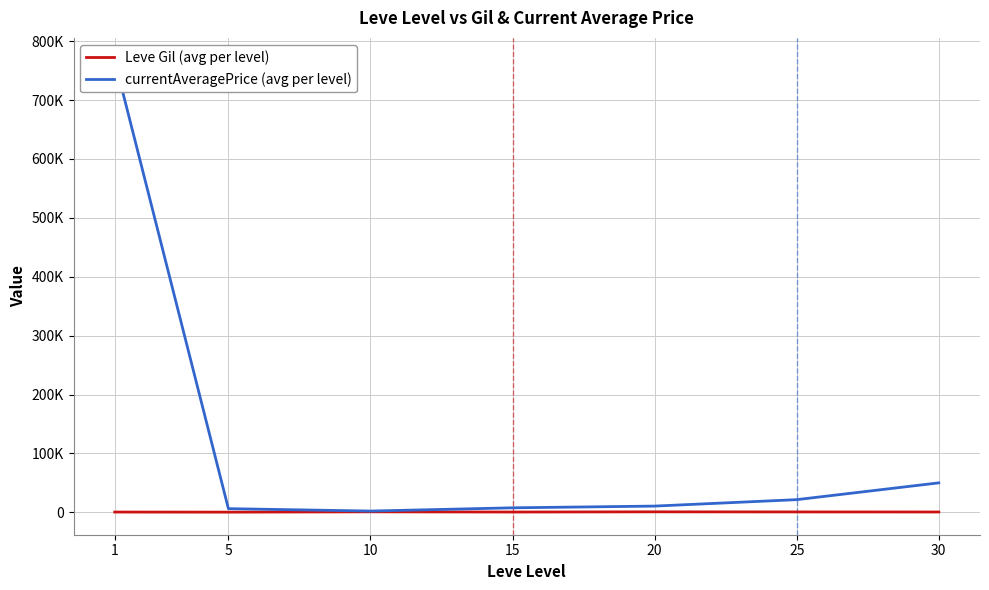

What is the difference between the highest and lowest values at 1?

766979.3